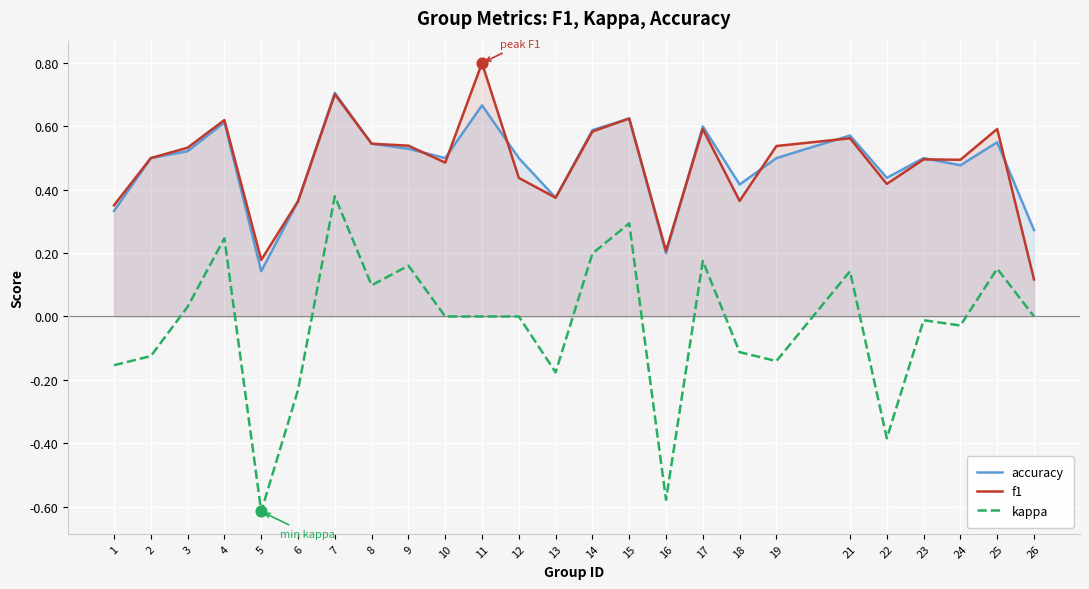

Which series reaches the maximum Y coordinate?

f1